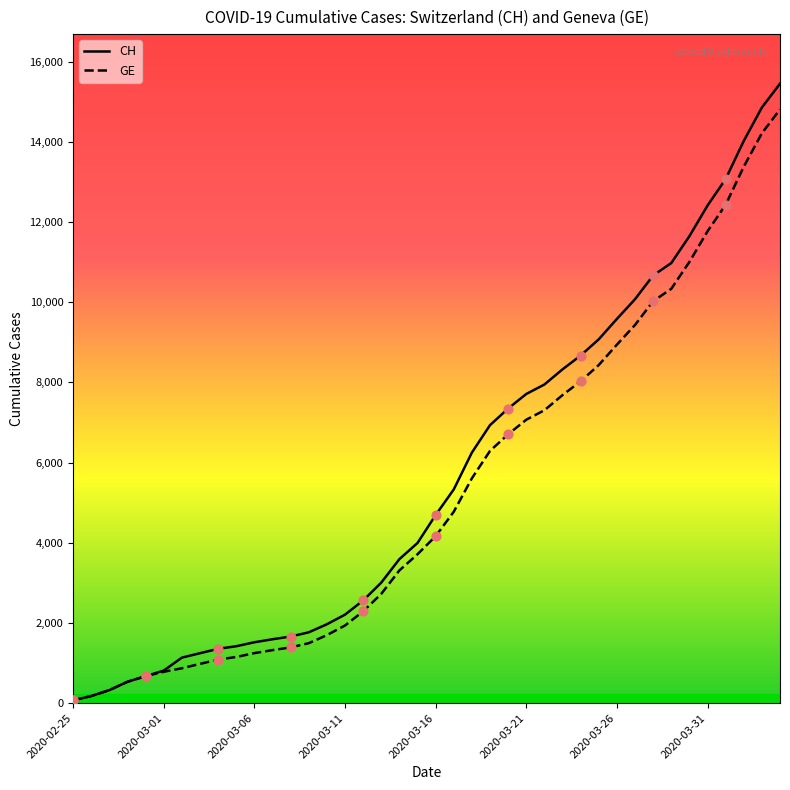

What is the maximum value for GE?

14808